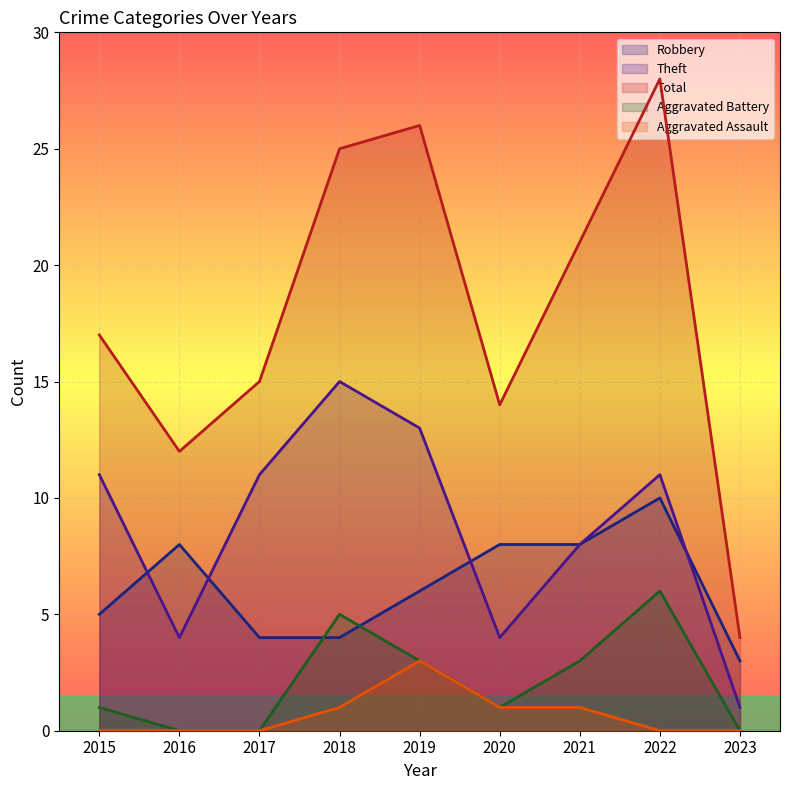

Reading left to right, list all the values displayed in this chart.

Robbery: 2015=5	2016=8	2017=4	2018=4	2019=6	2020=8	2021=8	2022=10	2023=3
Theft: 2015=11	2016=4	2017=11	2018=15	2019=13	2020=4	2021=8	2022=11	2023=1
Total: 2015=17	2016=12	2017=15	2018=25	2019=26	2020=14	2021=21	2022=28	2023=4
Aggravated Battery: 2015=1	2016=0	2017=0	2018=5	2019=3	2020=1	2021=3	2022=6	2023=0
Aggravated Assault: 2015=0	2016=0	2017=0	2018=1	2019=3	2020=1	2021=1	2022=0	2023=0